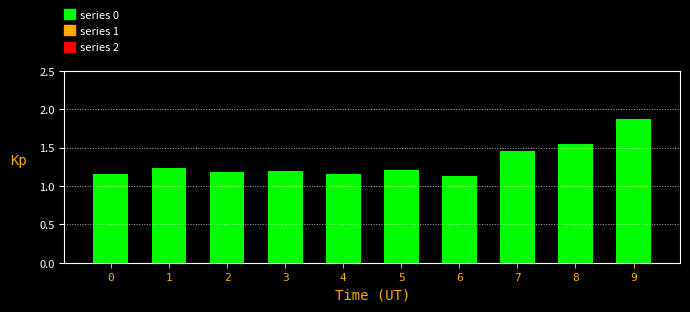

True or false: the data shows 2.1 at 8.

False